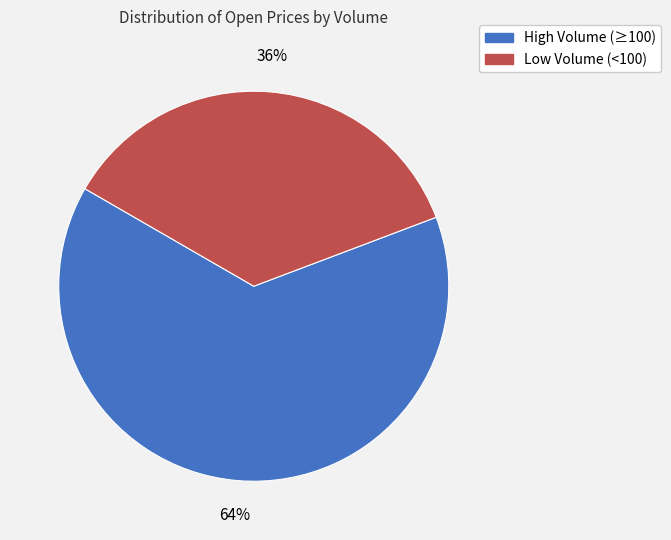

To the nearest percent, what is the difference between the largest and smallest slice percentages?

28%